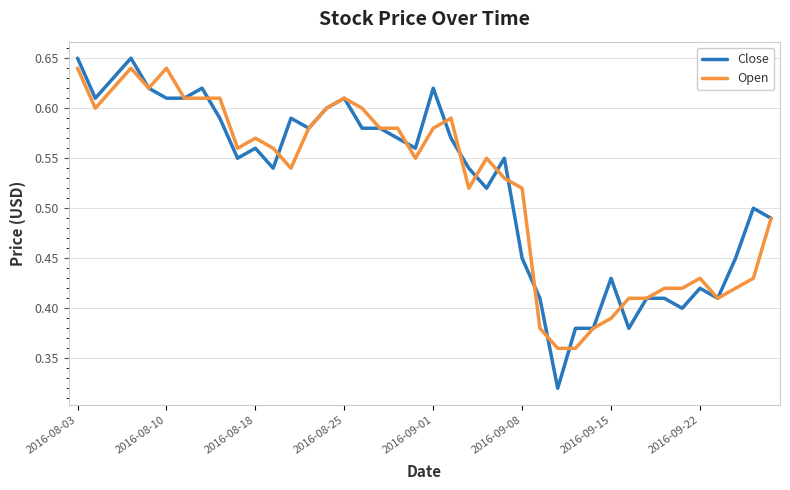

Which series has the largest range (max minus min)?

Close